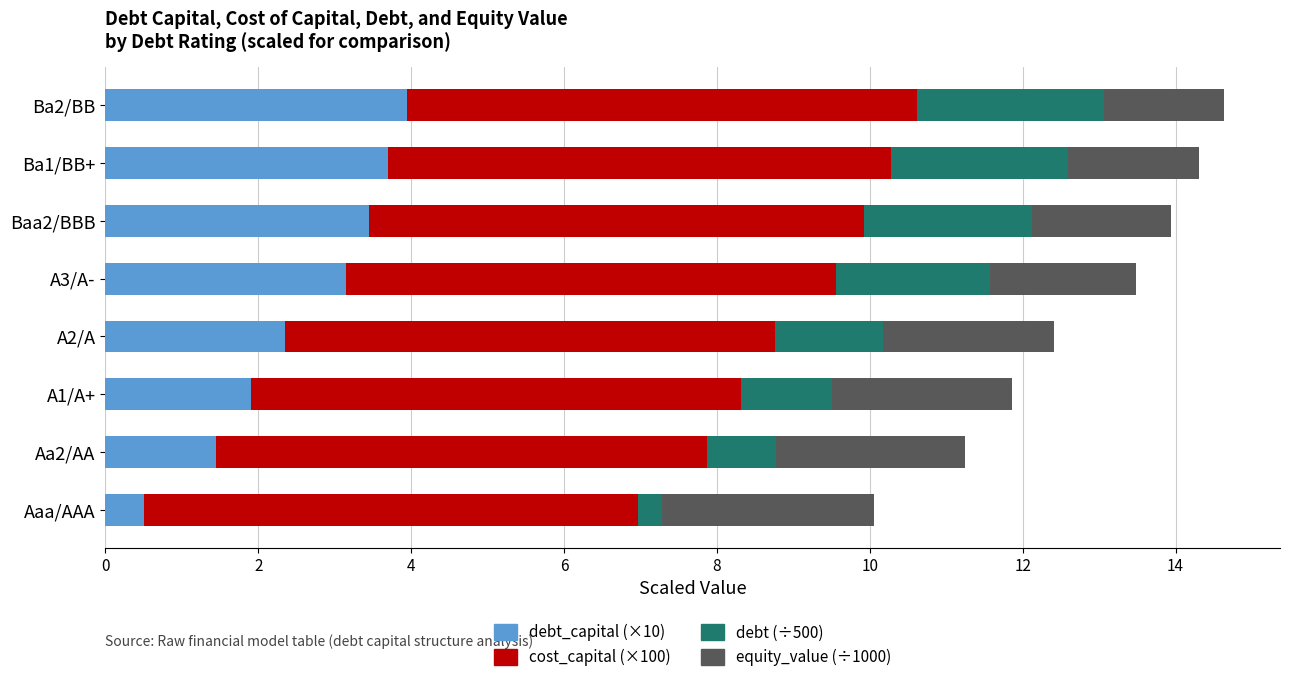

What is the minimum value for debt_capital (×10)?

0.5